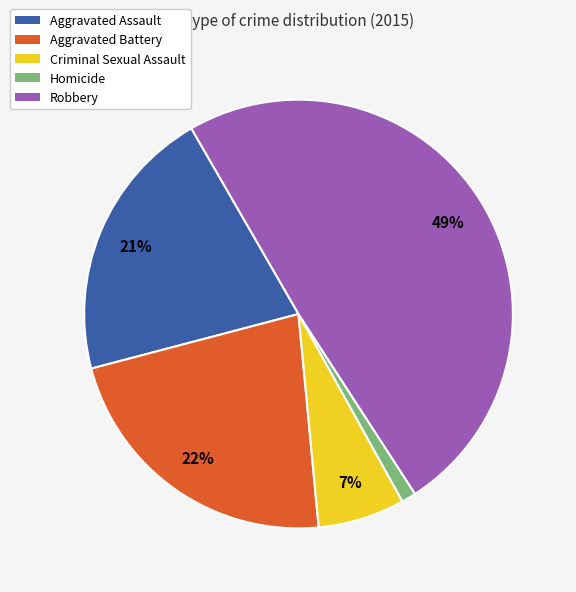

What percentage is the Homicide slice, to the nearest percent?

1%